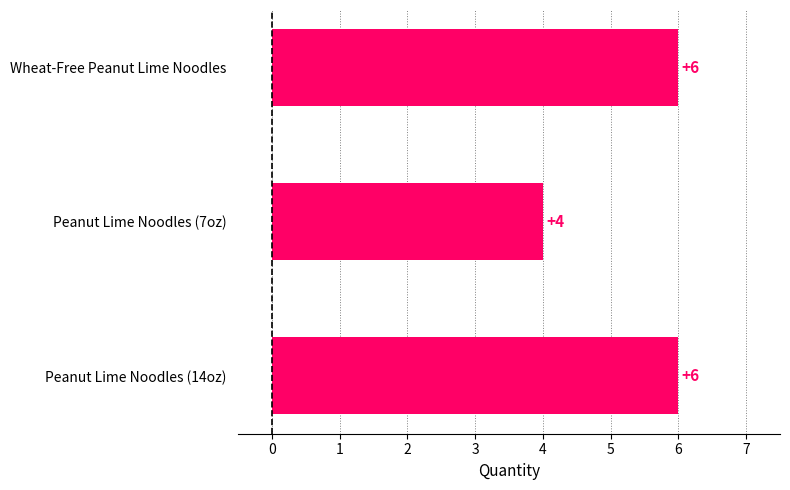

What is the greatest value displayed?

6